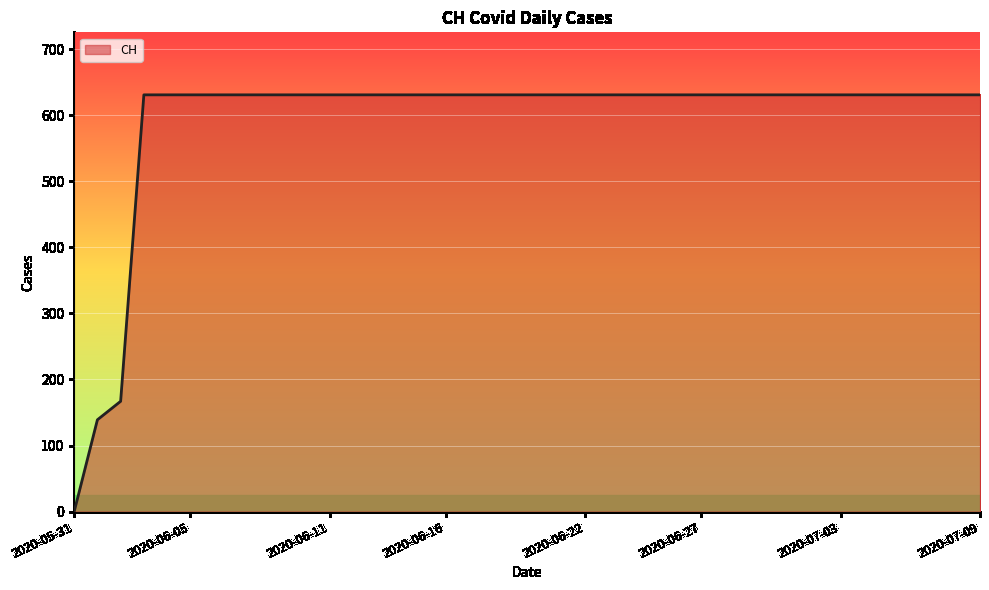

What is the maximum value shown in the chart?

631